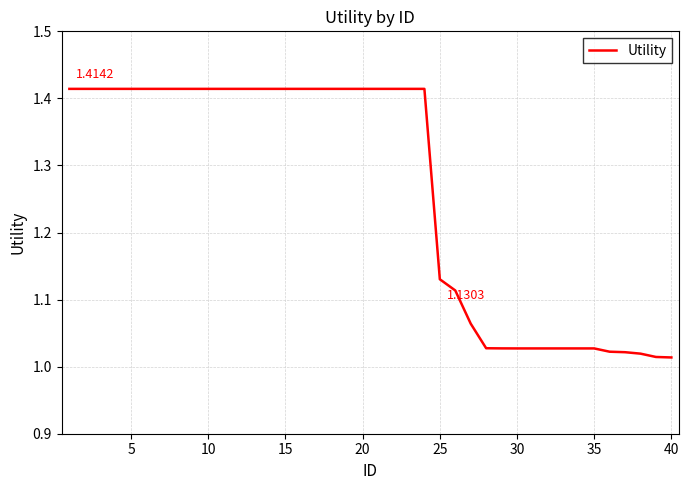

Count the number of categories in the chart.

40